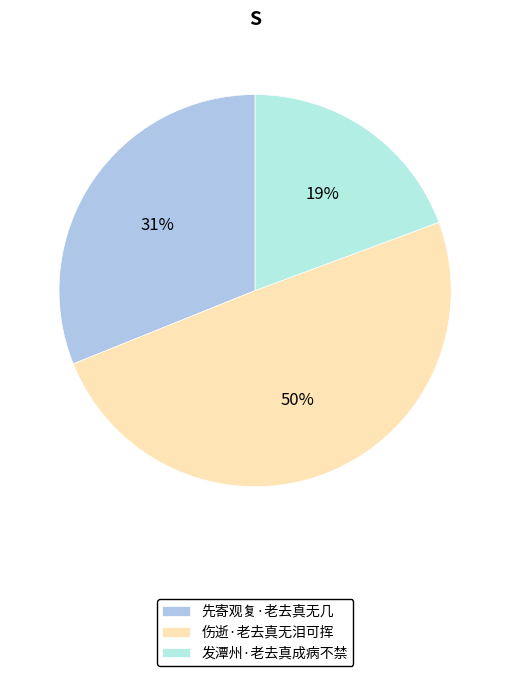

Which slice is the smallest?

发潭州·老去真成病不禁